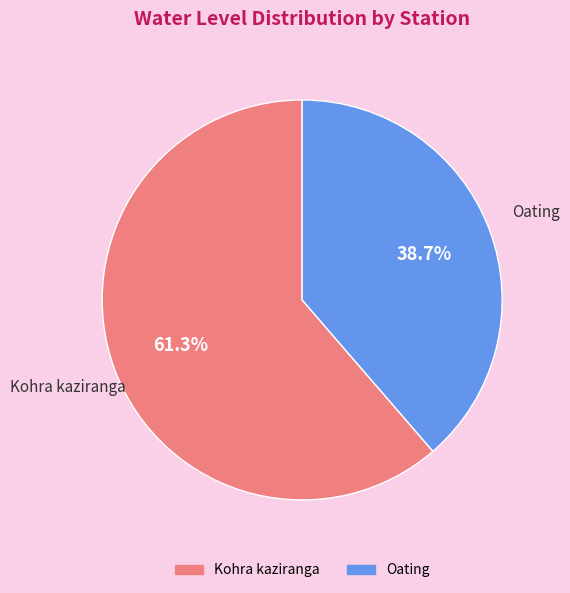

Approximately how many times larger is the value at Kohra kaziranga compared to Oating?

1.6